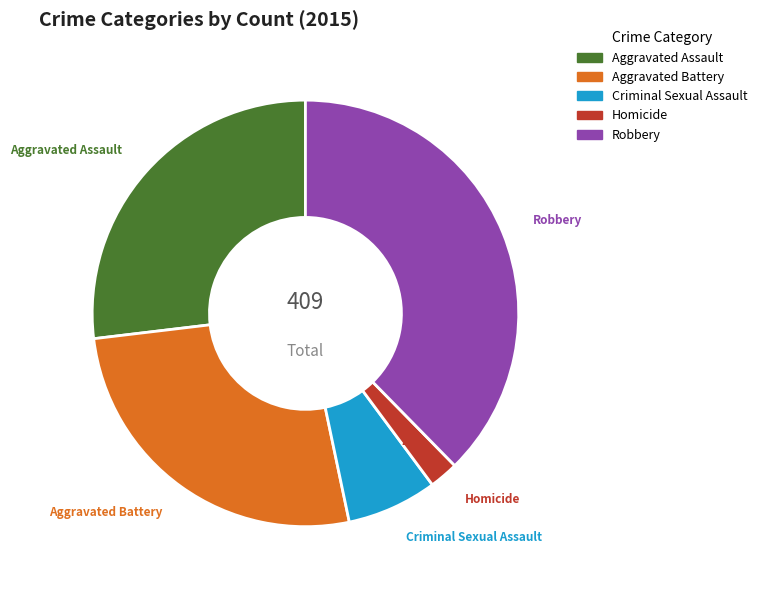

What is the ratio of the value at Aggravated Assault to the value at Aggravated Battery?

1.0